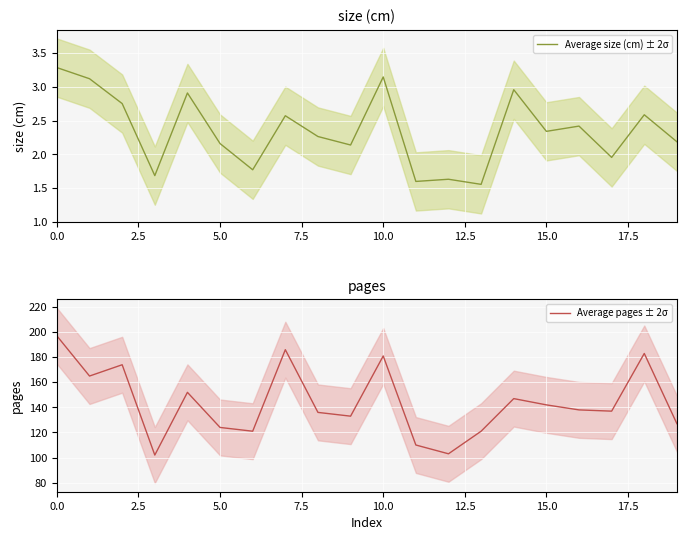

The value of Average size (cm) ± 2σ at 19 is 1.1. True or false?

False